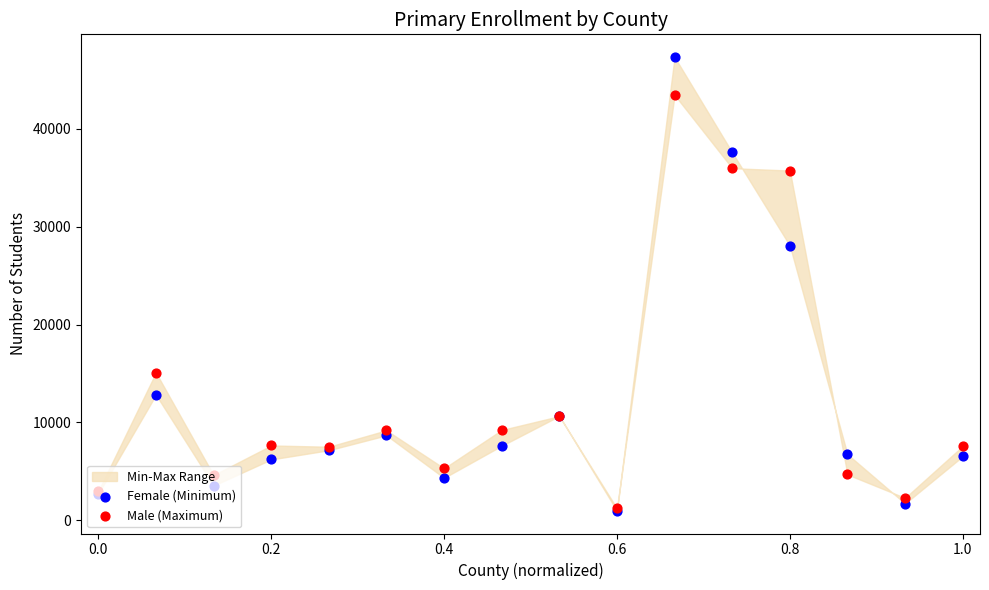

Is the value of Male (Maximum) at 15 greater than the value of Female (Minimum) at 11?

No